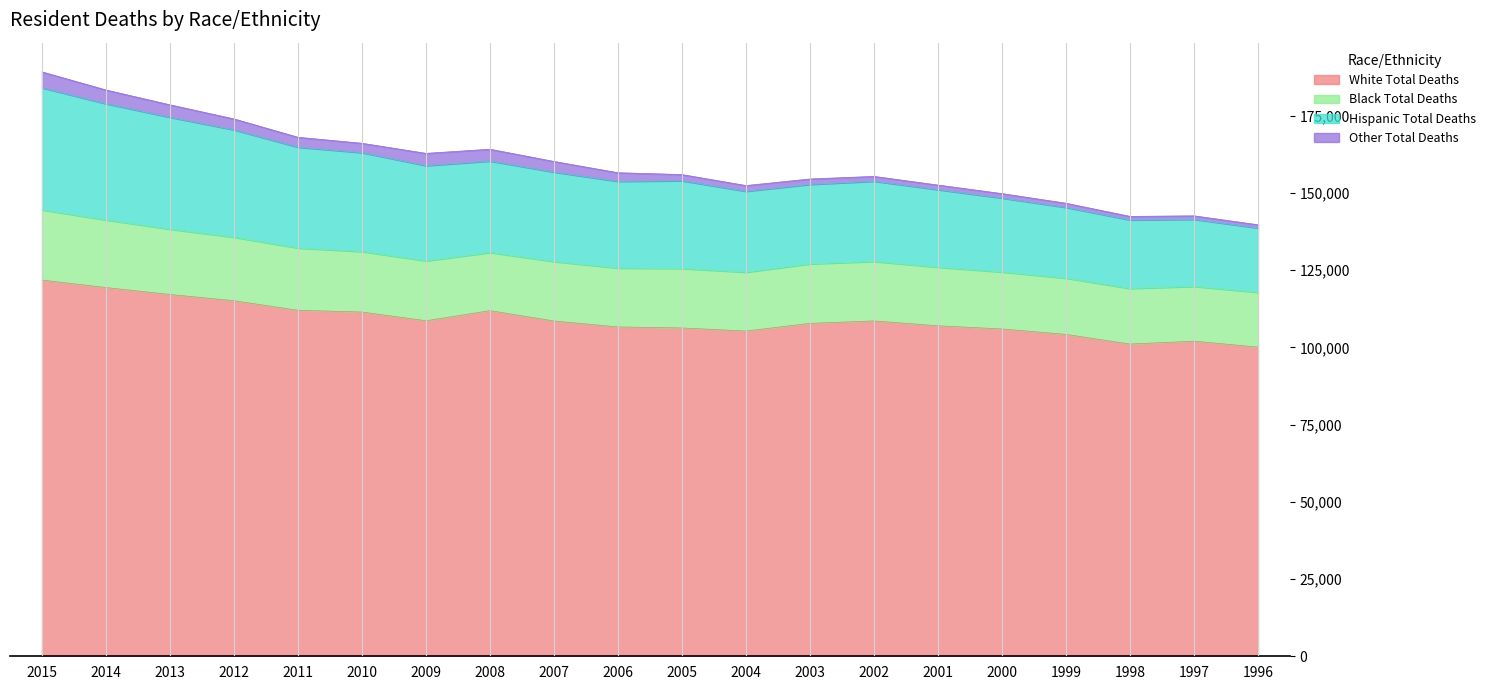

What is the lowest value of the White Total Deaths series?

100071